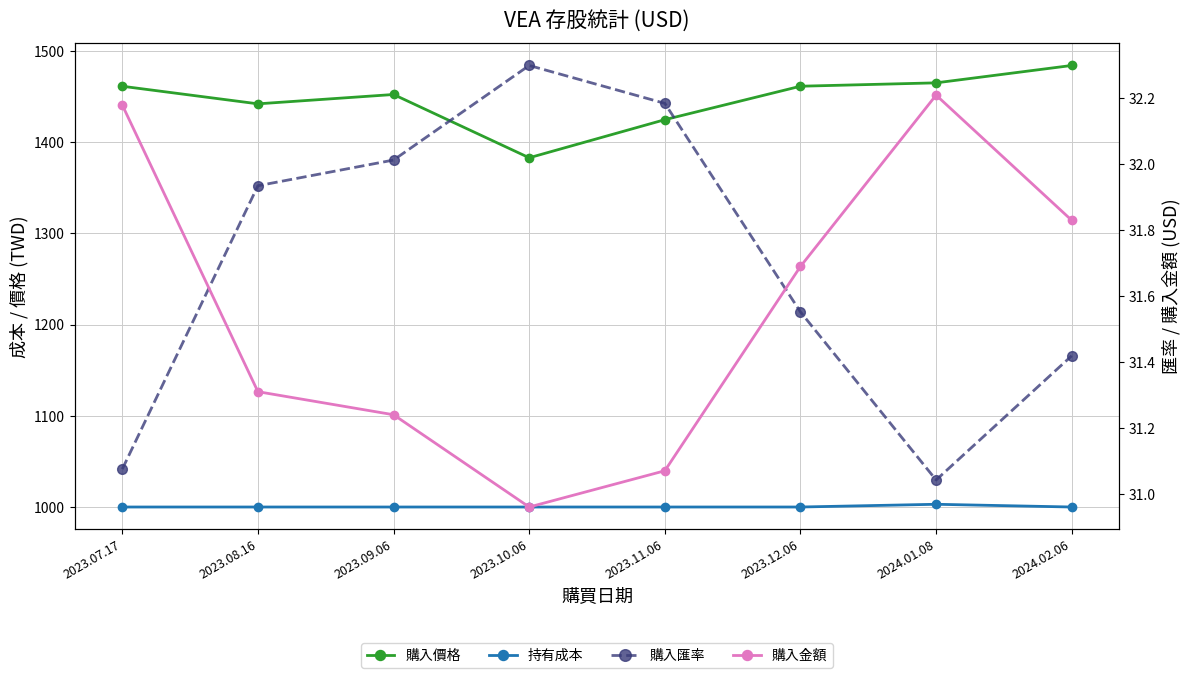

How many lines are shown in the chart?

4